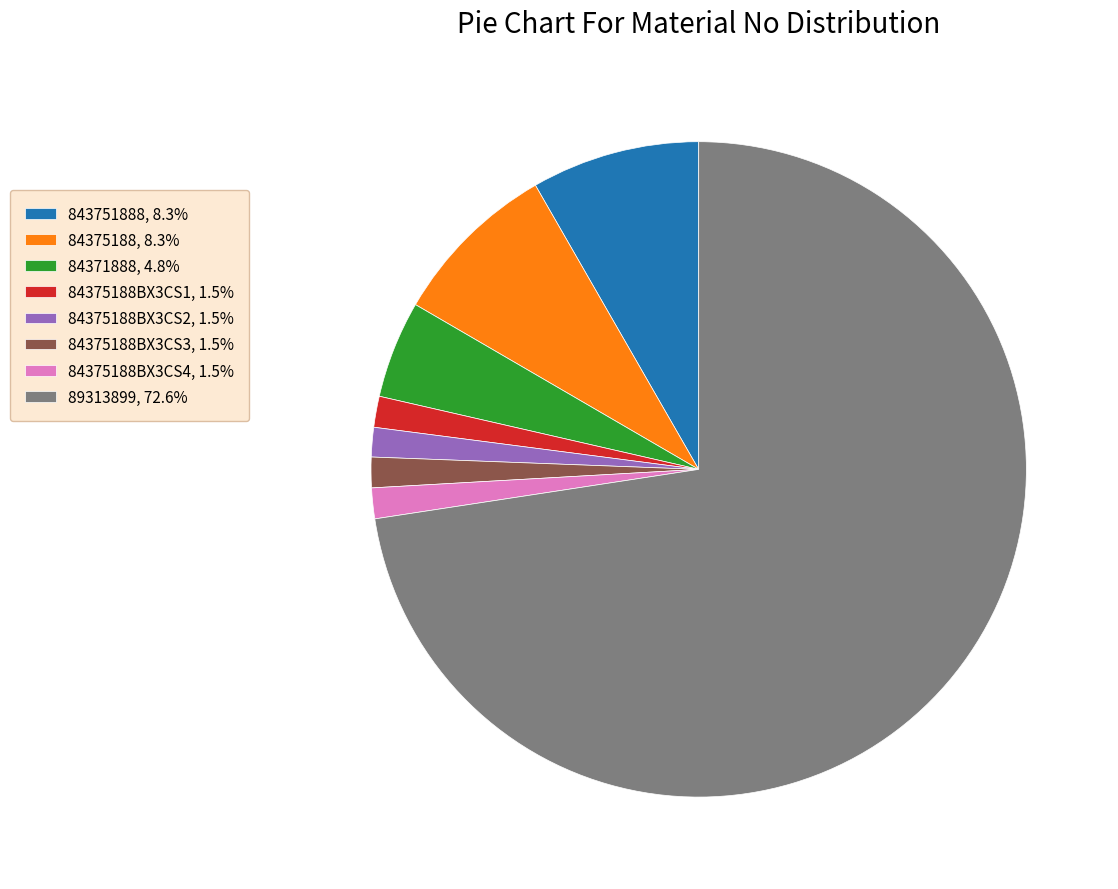

Approximately how many times larger is the value at 84371888, 4.8% compared to 84375188BX3CS1, 1.5%?

3.1